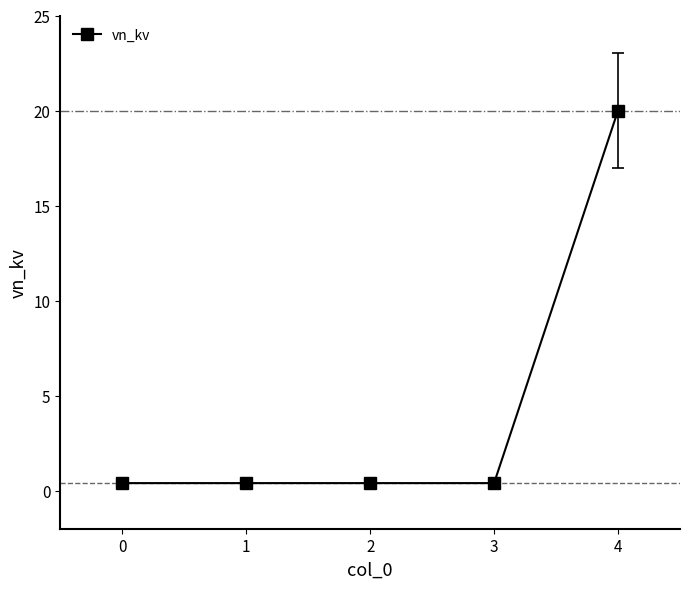

Reading left to right, list all the values displayed in this chart.

0.4	0.4	0.4	0.4	20.0